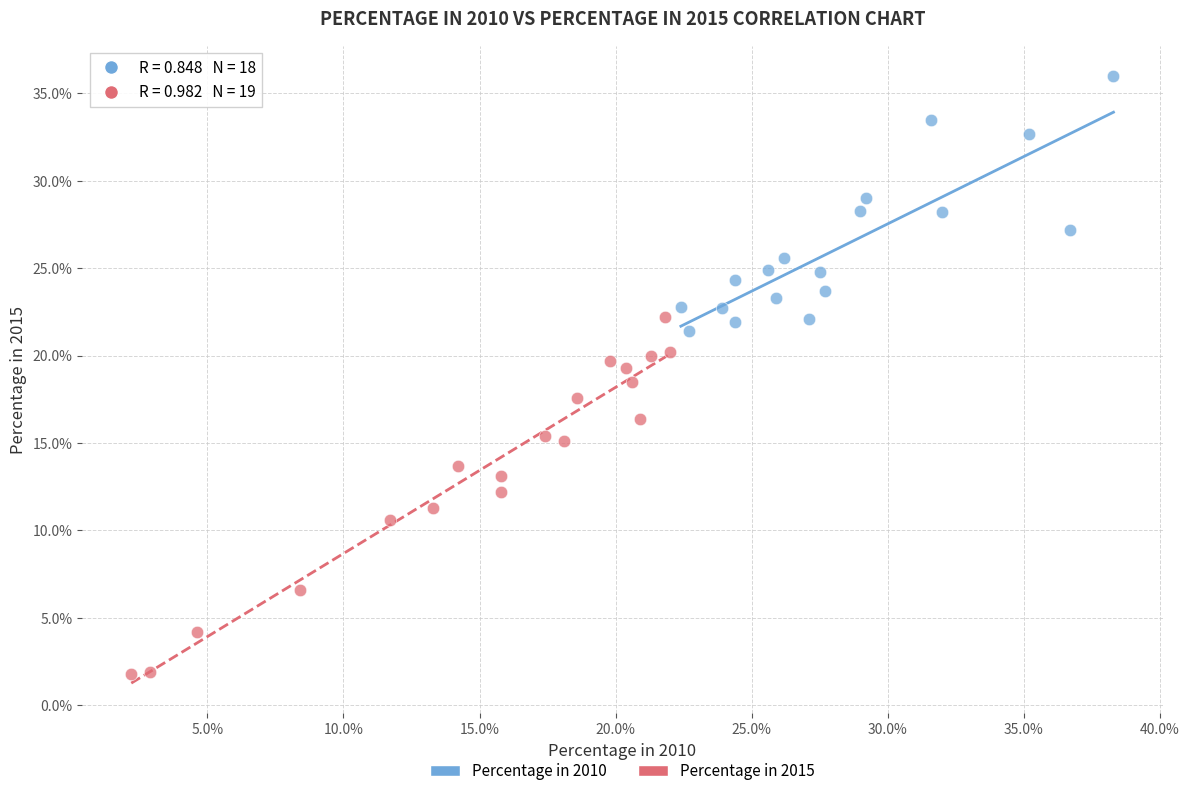

Which series reaches the minimum Y coordinate?

Percentage in 2015